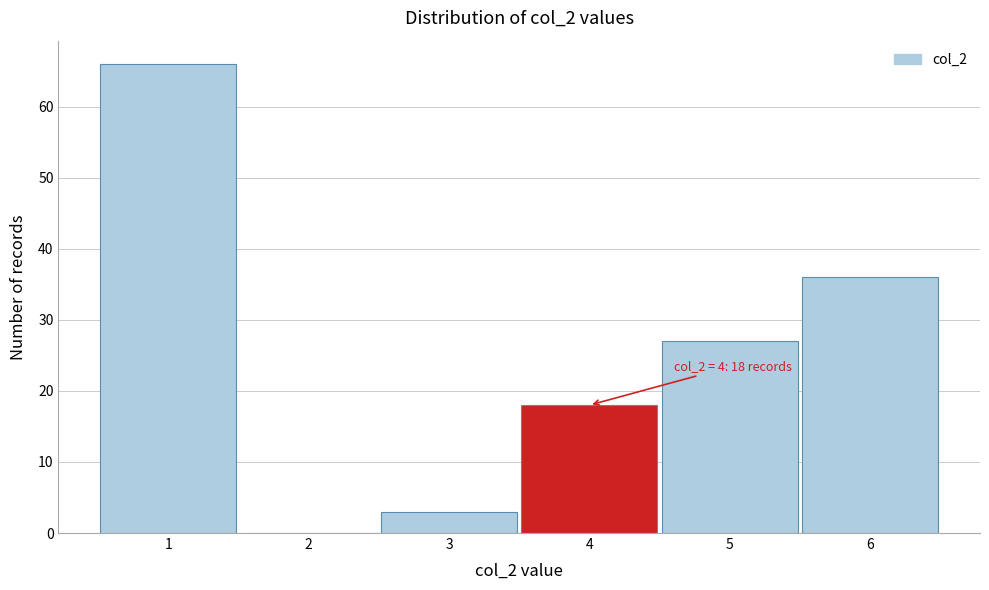

Which range on the x-axis has the tallest bar?

0.5 to 1.5